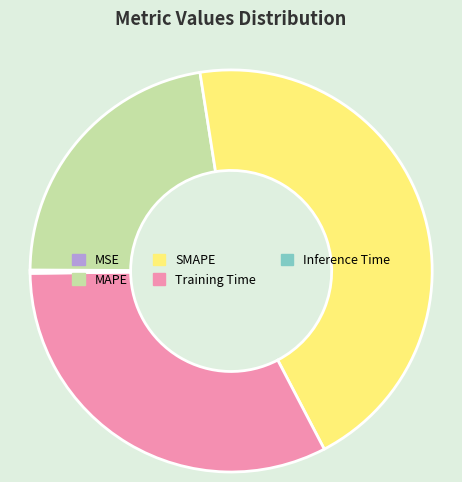

Which slice is the largest?

SMAPE